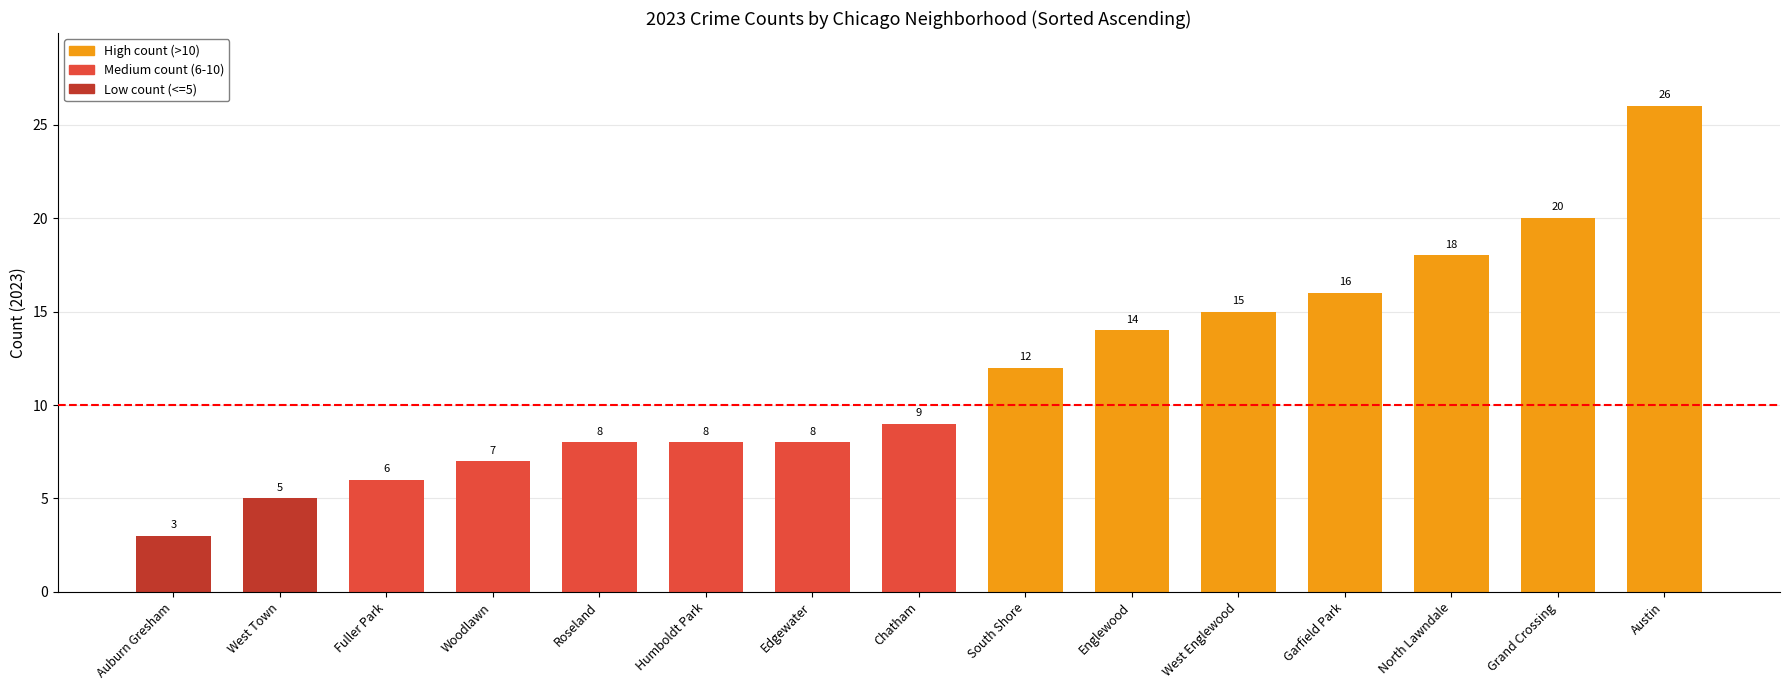

What is the minimum value shown in the chart?

3